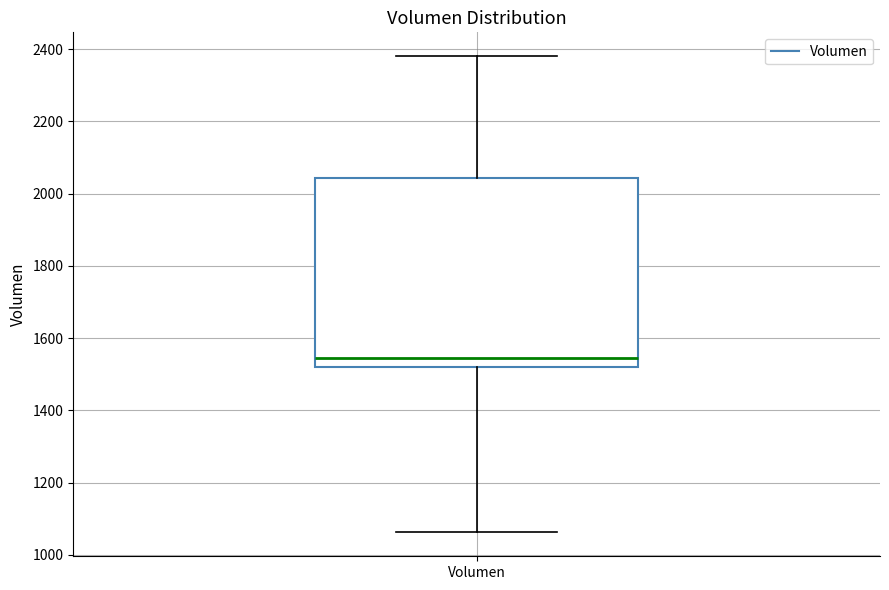

Read this box plot against the y-axis: the position of the median line, the range covered by the box, and the ends of both whiskers. The values are not printed on the chart, so give them approximately, as read against the axis.

median 1540, box 1520 to 2040, whiskers 1060 to 2380